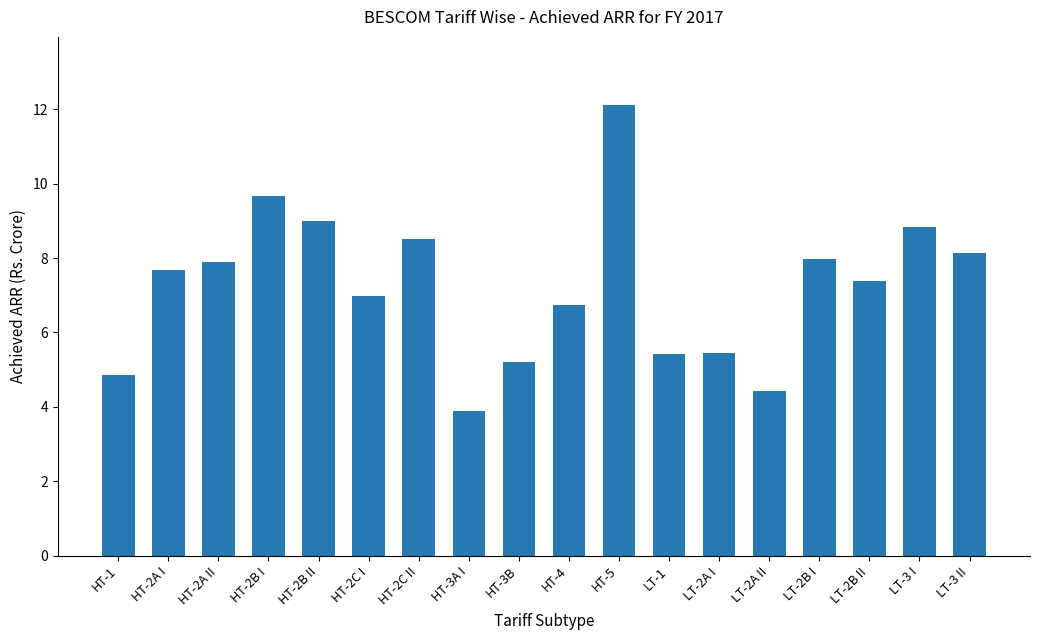

What value does the data have at HT-2A I?

7.7